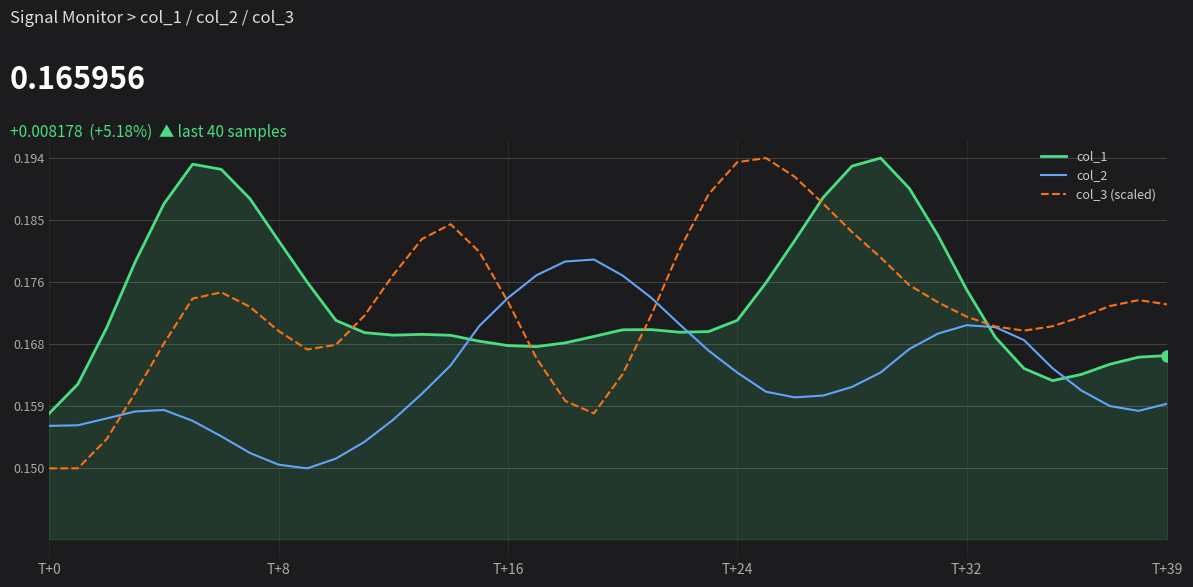

Which series has the widest spread of values?

col_3 (scaled)